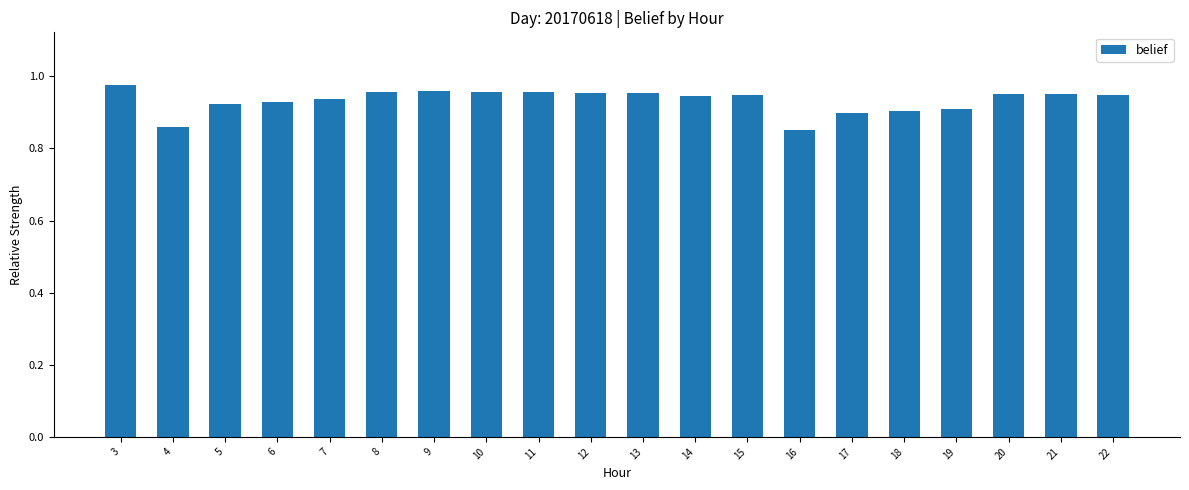

The chart shows a value of 1.4 at 7. True or false?

False